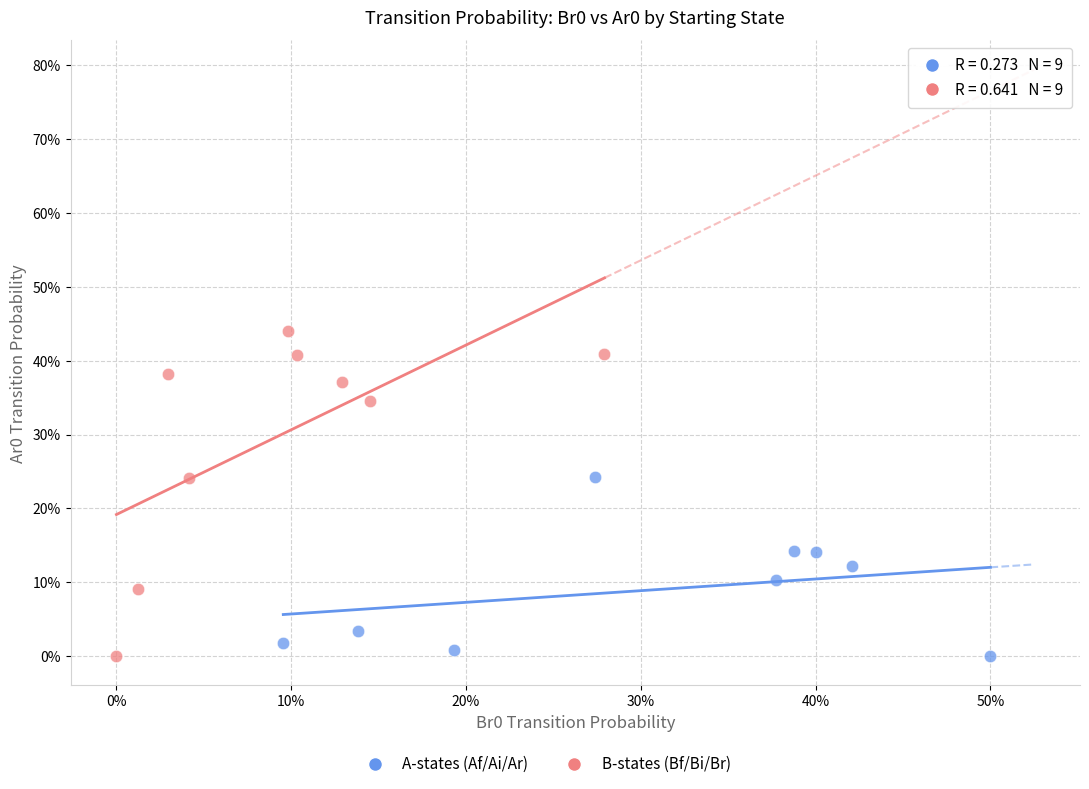

Which series reaches the maximum Y coordinate?

B-states (Bf/Bi/Br)